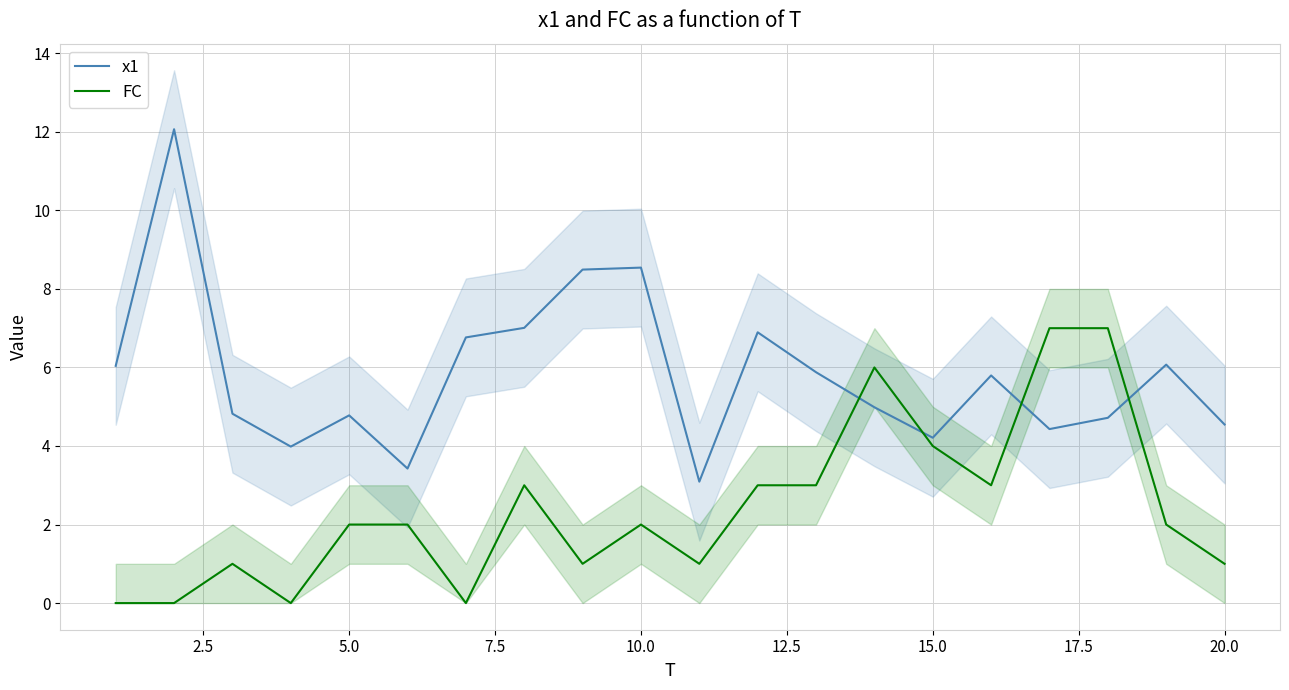

After their last crossing, which series has the higher values: FC or x1?

x1